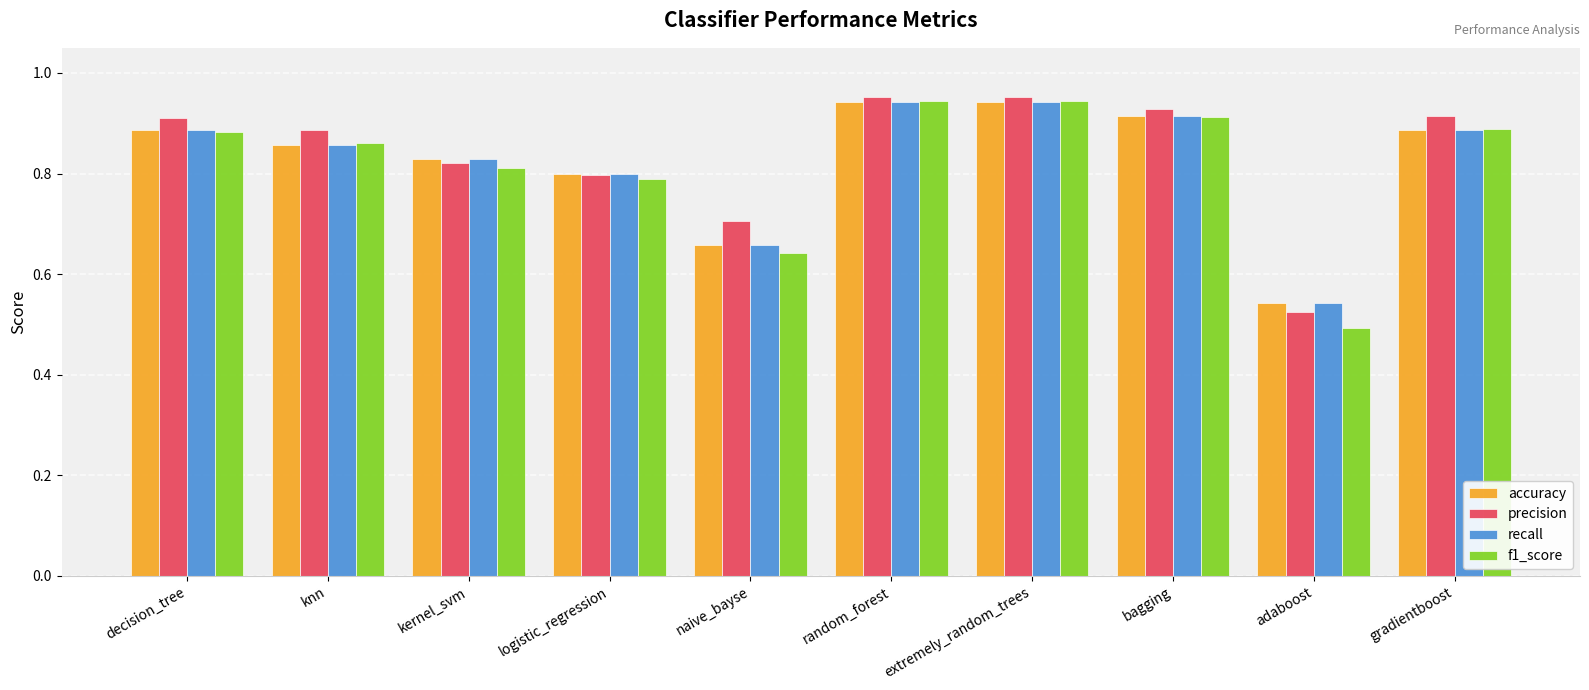

The recall series shows 0.9 at knn. True or false?

True